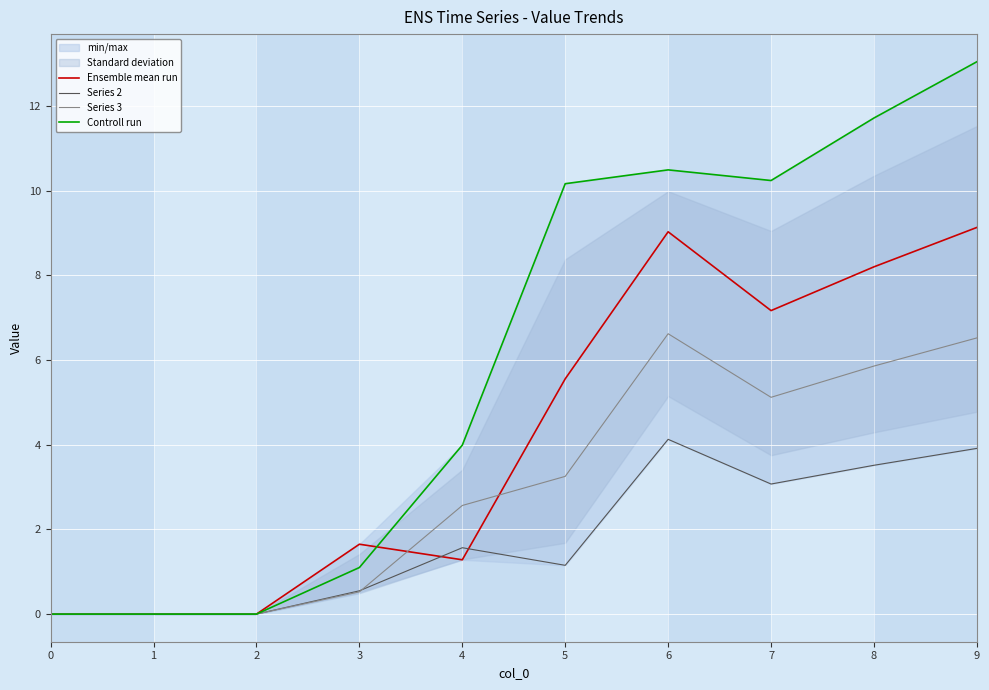

Rank the series at 9 from lowest to highest value.

Series 2, Series 3, Ensemble mean run, Controll run